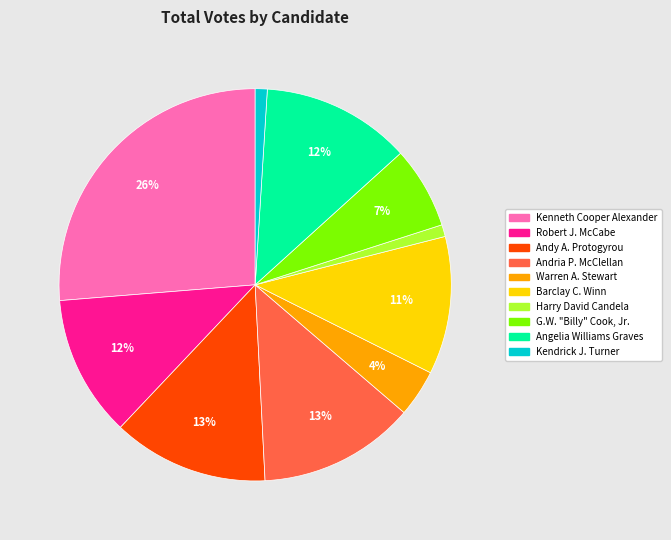

Combined, do Kenneth Cooper Alexander and Andy A. Protogyrou account for over 50%?

No